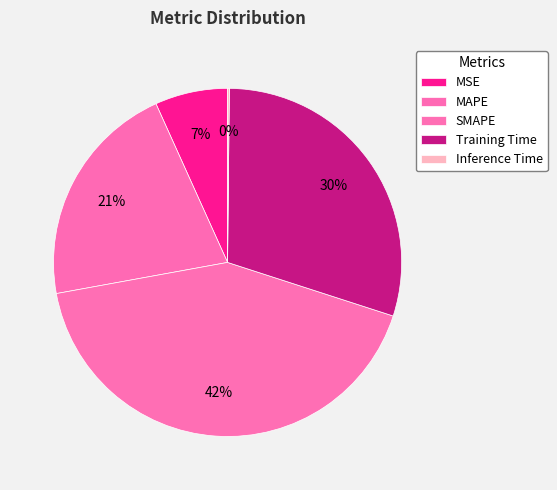

Is there any slice that represents more than half of the pie?

No